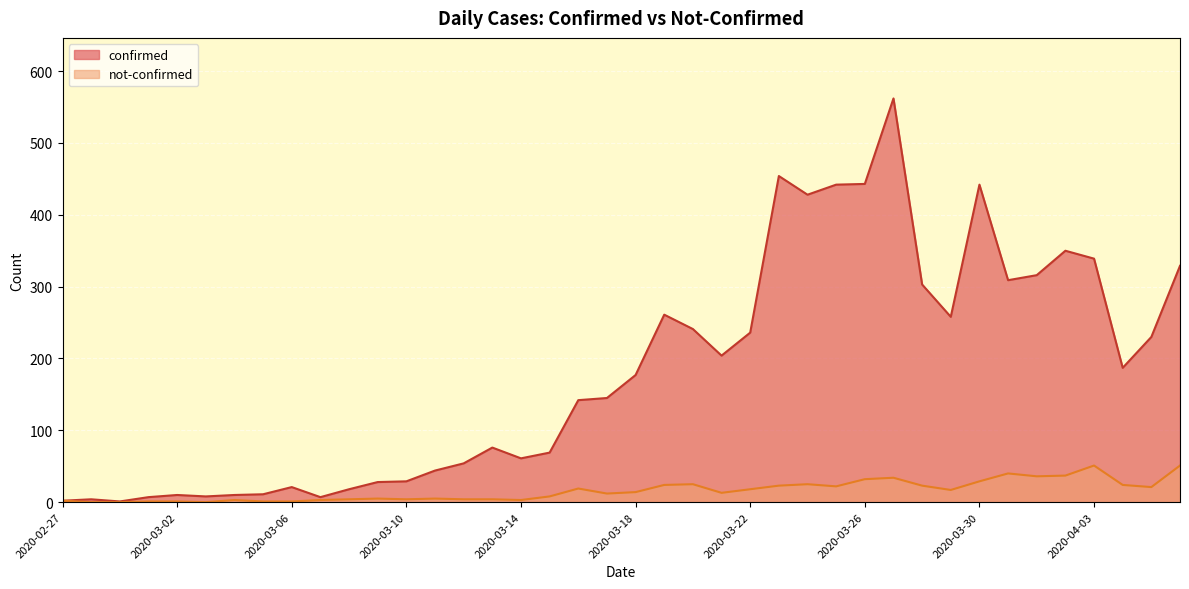

True or false: confirmed and not-confirmed cross at least once.

False